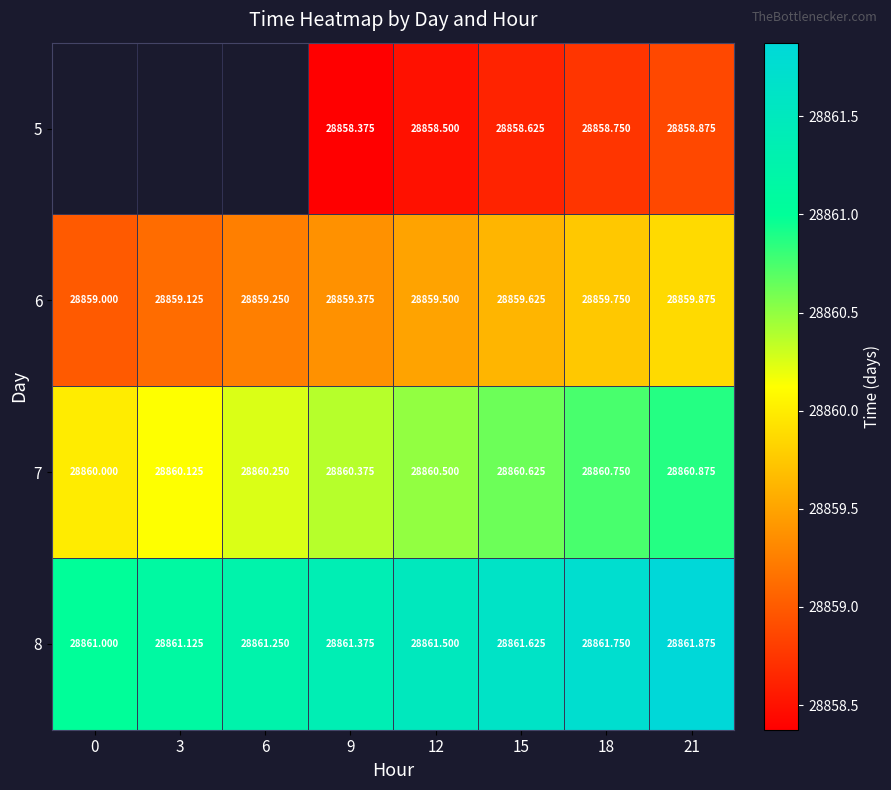

Which series has the widest spread of values?

6